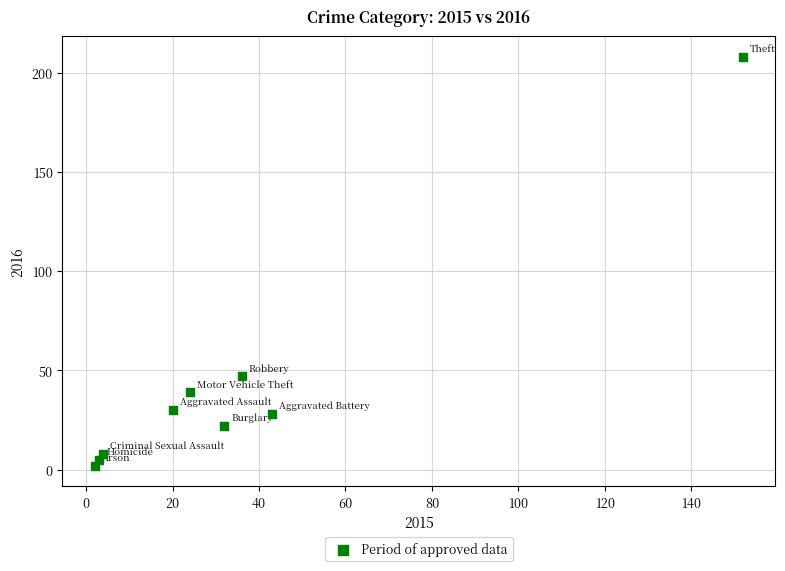

What is the average Y value?

43